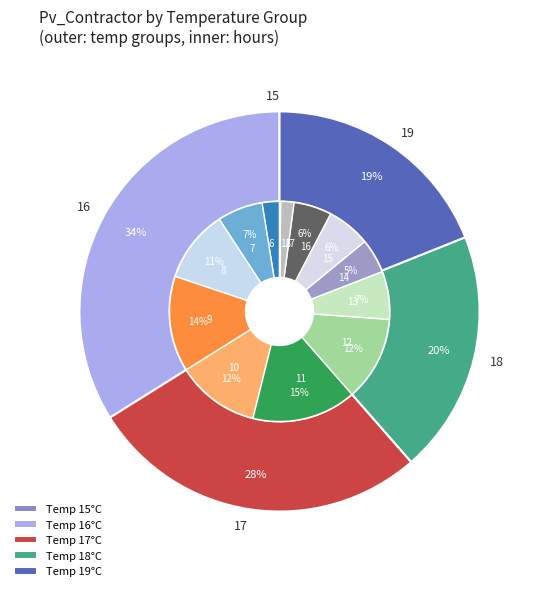

What is the change in value from 6 to 10?

+0.4